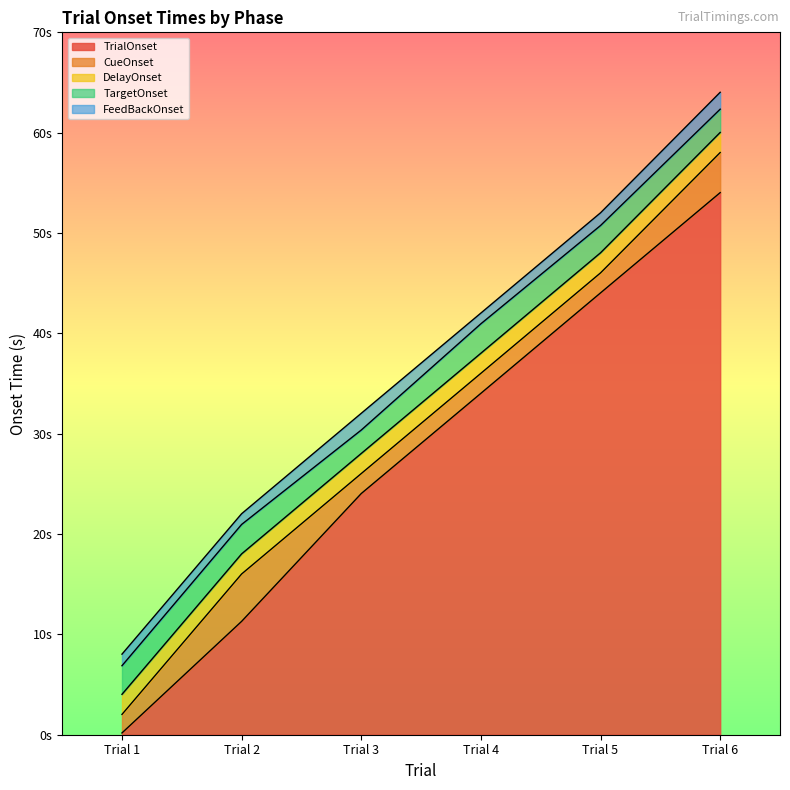

True or false: TrialOnset and TargetOnset cross at least once.

False